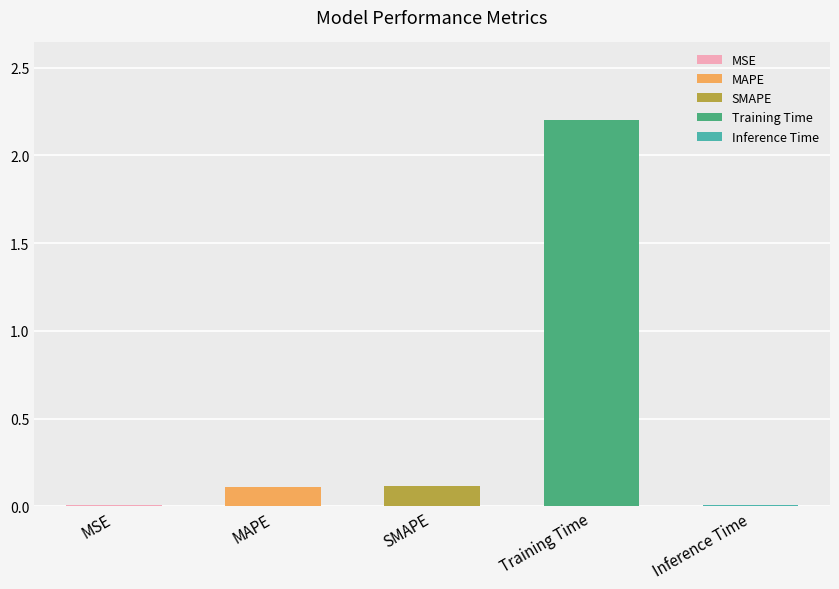

What is the maximum value shown in the chart?

2.2